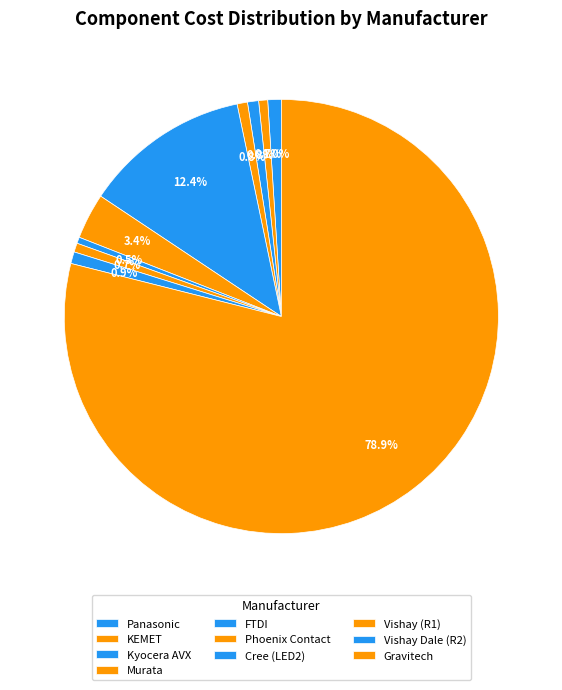

To the nearest percent, what is the combined percentage of Murata and Vishay Dale (R2)?

2%